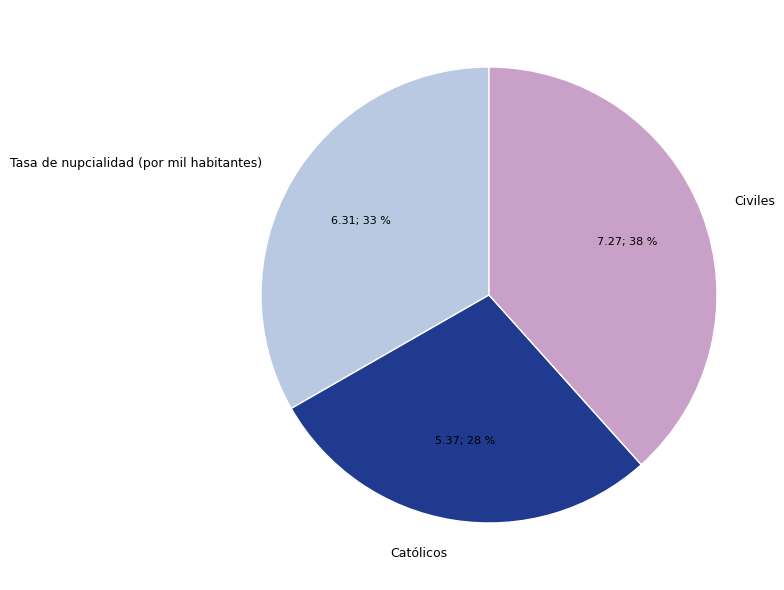

Is there a majority slice in this chart?

No